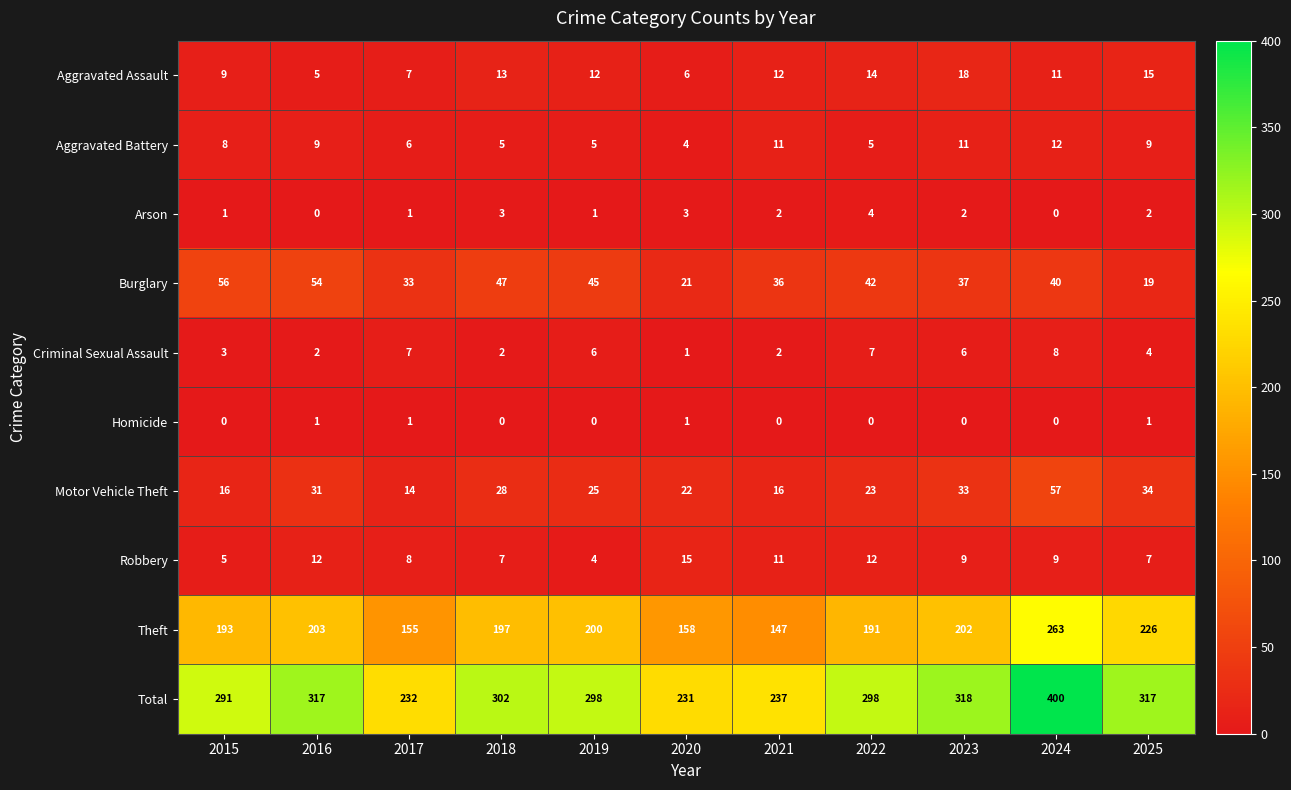

Where does the Criminal Sexual Assault series first go above 4?

2017